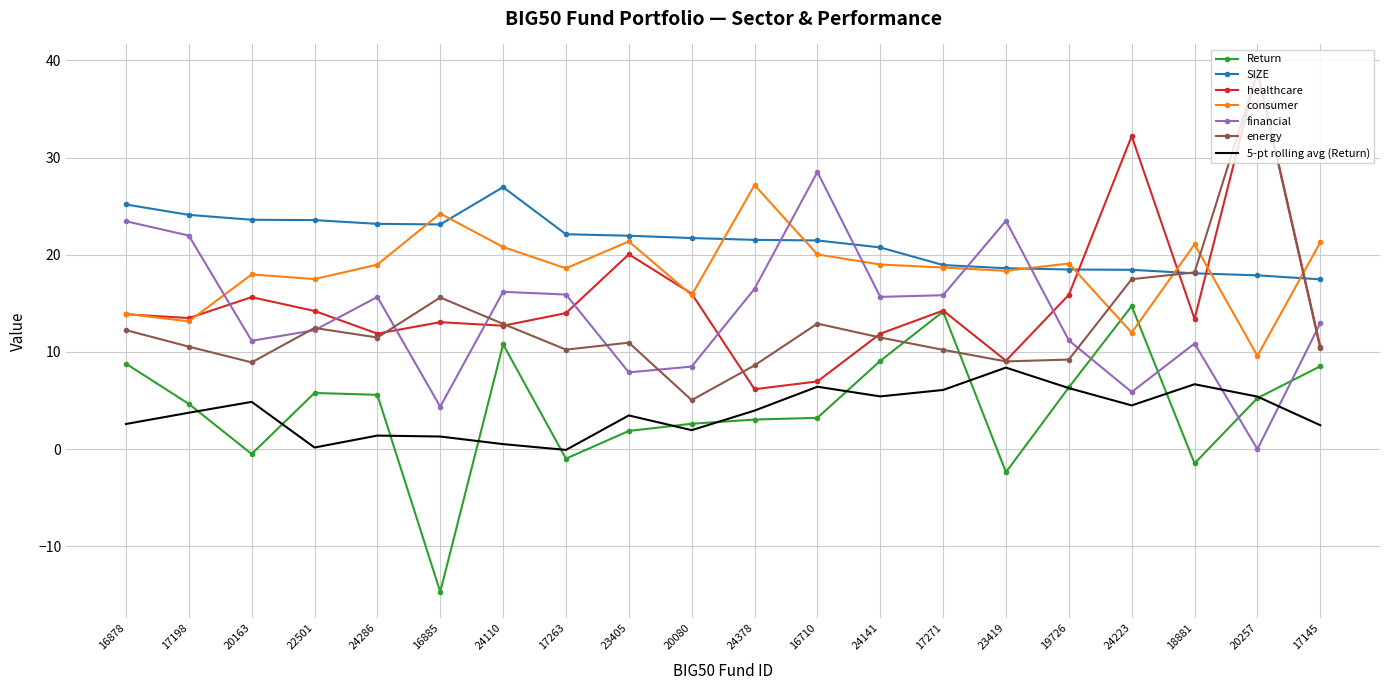

What position from the right is 19726?

5